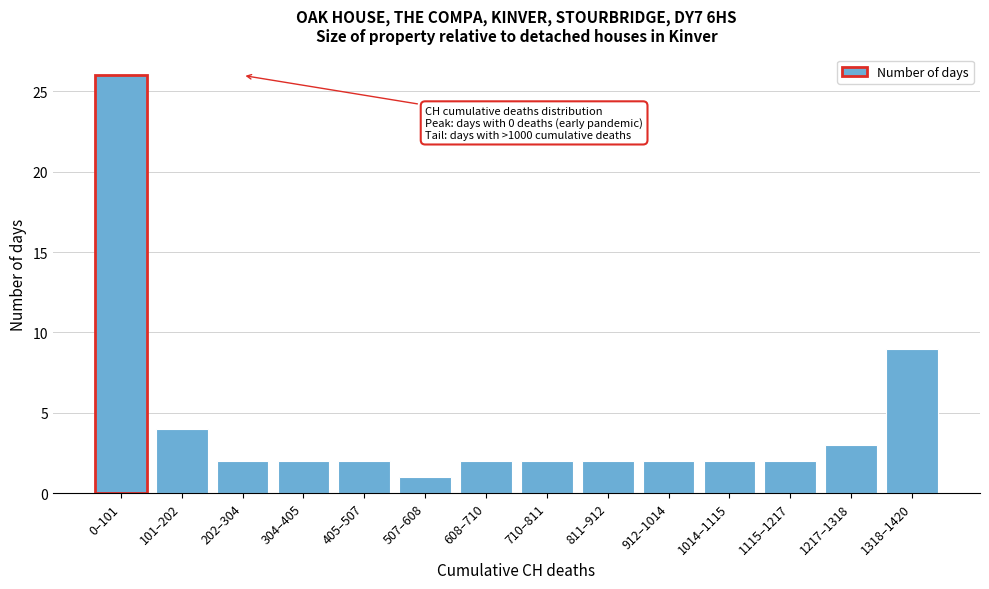

Reading left to right, what are all the values shown in this chart?

0–101=26	101–202=4	202–304=2	304–405=2	405–507=2	507–608=1	608–710=2	710–811=2	811–912=2	912–1014=2	1014–1115=2	1115–1217=2	1217–1318=3	1318–1420=9